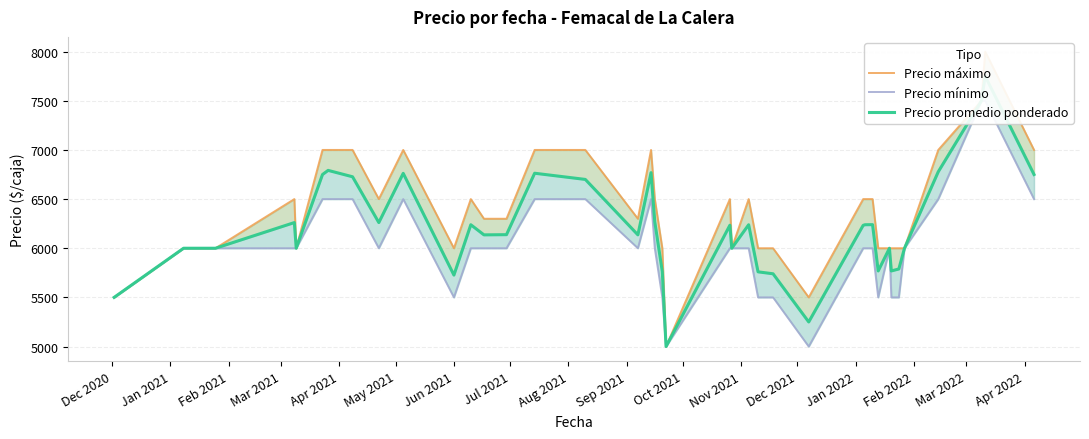

List the series in order of their overall mean, highest first.

Precio máximo, Precio promedio ponderado, Precio mínimo